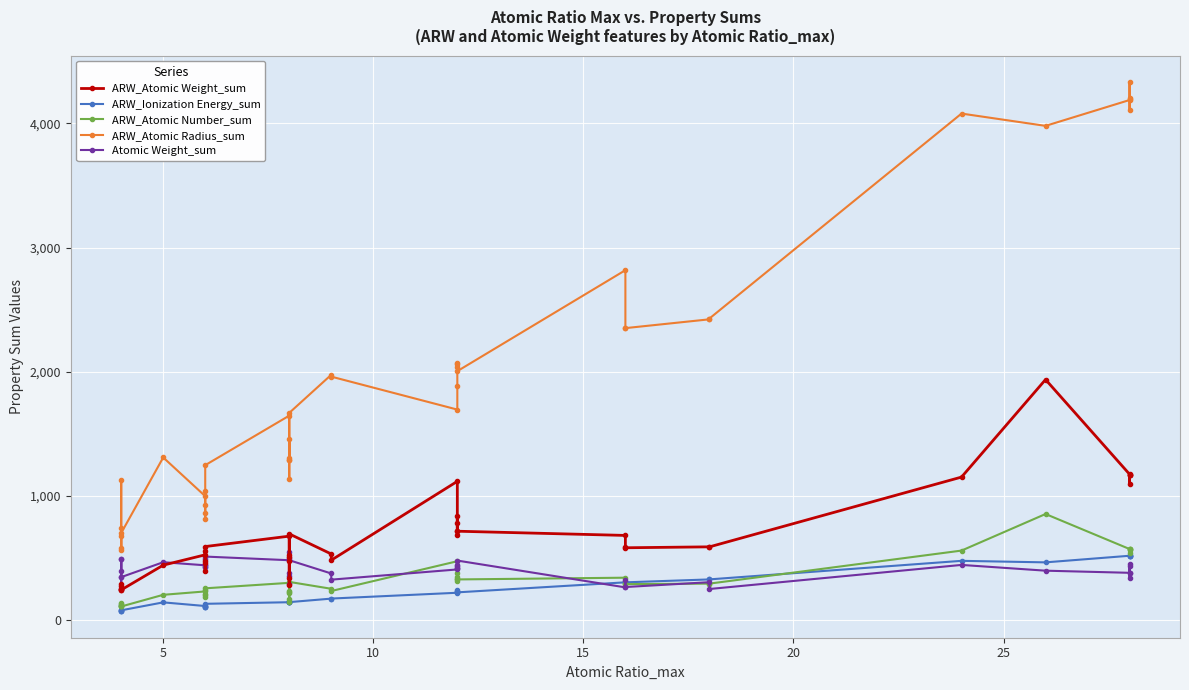

Reading right to left, extract all data points from this chart.

ARW_Atomic Weight_sum: 1165.2	1167.9	1091.8	1168.4	1172.2	1935.6	1149.6	587.0	587.3	579.7	588.9	679.3	713.2	838.1	776.2	683.2	718.2	1115.2	479.9	529.6	691.6	283.4	338.9	505.8	475.4	524.6	673.4	589.5	392.6	474.0	457.7	552.0	523.0	439.6	240.0	268.7	247.3	290.5	243.0	244.1
ARW_Ionization Energy_sum: 515.3	515.7	518.0	513.5	515.4	462.1	474.4	324.9	324.6	301.1	301.0	301.2	220.3	234.4	221.0	240.9	220.1	217.1	170.4	169.9	141.5	144.1	152.4	146.4	139.3	138.8	140.8	128.0	107.7	101.9	99.1	102.8	110.2	139.6	75.6	118.1	68.4	72.4	77.3	68.0
ARW_Atomic Number_sum: 566.3	567.6	541.4	565.6	569.6	851.9	557.0	290.8	290.8	286.6	290.5	338.5	324.5	376.6	348.1	315.9	325.3	471.3	231.2	249.2	304.6	139.7	167.0	226.4	214.2	232.1	297.0	252.9	179.5	206.2	198.5	236.9	227.9	200.6	106.3	134.0	111.8	128.7	107.9	110.2
ARW_Atomic Radius_sum: 4195.9	4202.9	4334.1	4106.4	4189.0	3980.6	4079.8	2427.7	2421.3	2350.3	2347.3	2817.4	2003.5	2071.8	2064.7	2035.5	1880.2	1693.7	1959.2	1974.2	1667.0	1137.8	1455.5	1290.0	1289.8	1304.7	1644.8	1245.5	1037.5	856.3	812.5	920.5	995.7	1307.6	698.5	1126.5	575.8	741.5	675.5	561.4
Atomic Weight_sum: 377.9	432.9	333.1	451.2	377.9	395.1	441.5	247.3	302.3	263.3	318.3	260.4	476.5	441.3	415.4	417.5	435.4	405.0	322.8	372.5	479.3	286.1	356.0	376.3	499.6	549.3	479.3	508.8	487.8	440.7	421.2	421.2	438.5	463.3	343.2	250.1	487.8	396.1	342.4	487.8